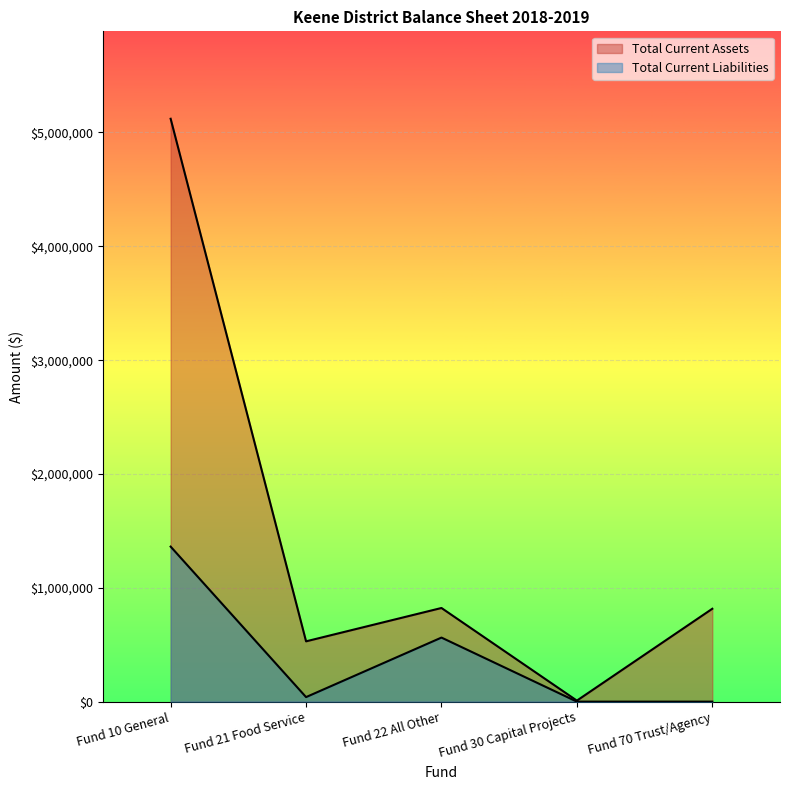

Reading left to right, extract all data points from this chart.

Total Current Assets: Fund 10 General=5120507.1	Fund 21 Food Service=529786.7	Fund 22 All Other=822725.3	Fund 30 Capital Projects=9007.8	Fund 70 Trust/Agency=815958.2
Total Current Liabilities: Fund 10 General=1361891.2	Fund 21 Food Service=39879.9	Fund 22 All Other=562760.8	Fund 30 Capital Projects=0.0	Fund 70 Trust/Agency=0.0